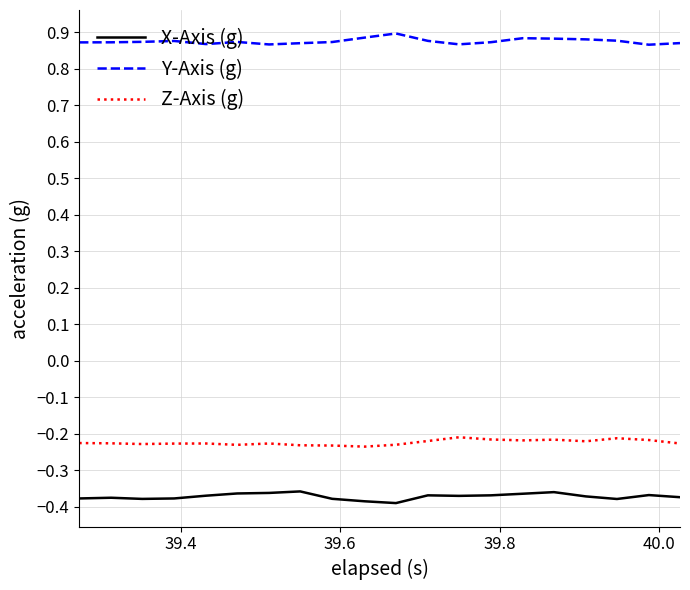

True or false: Z-Axis (g) has more than 1 interior local peaks.

True